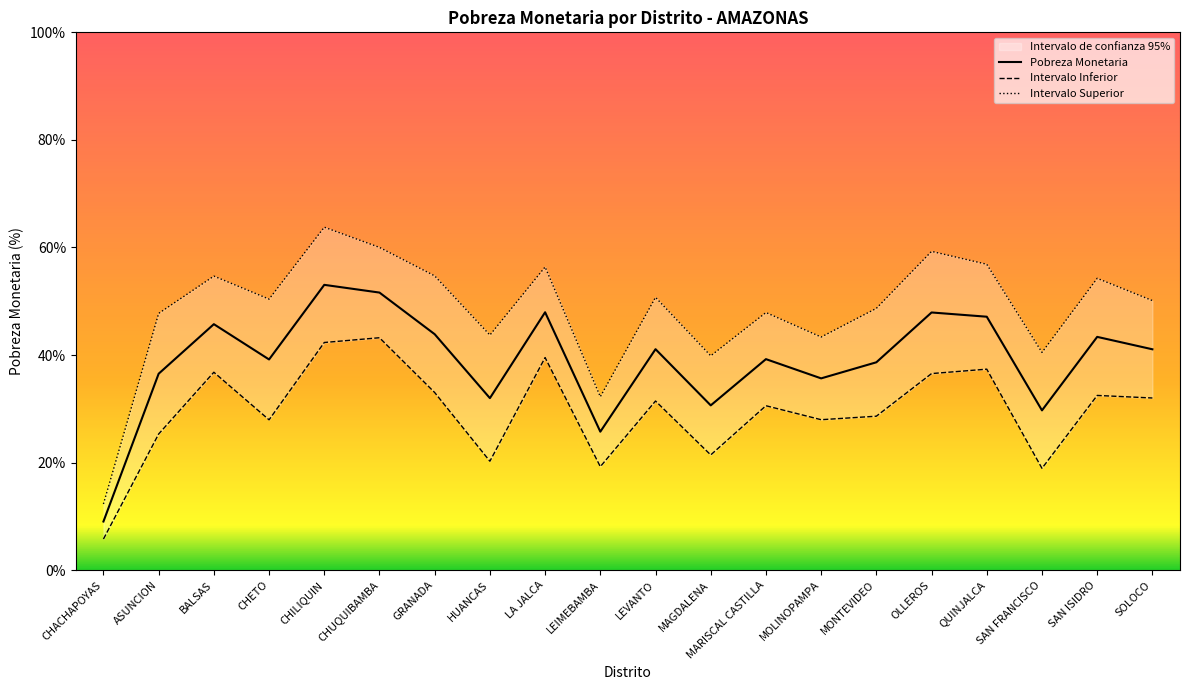

What is the label of the 13th point from the right?

HUANCAS